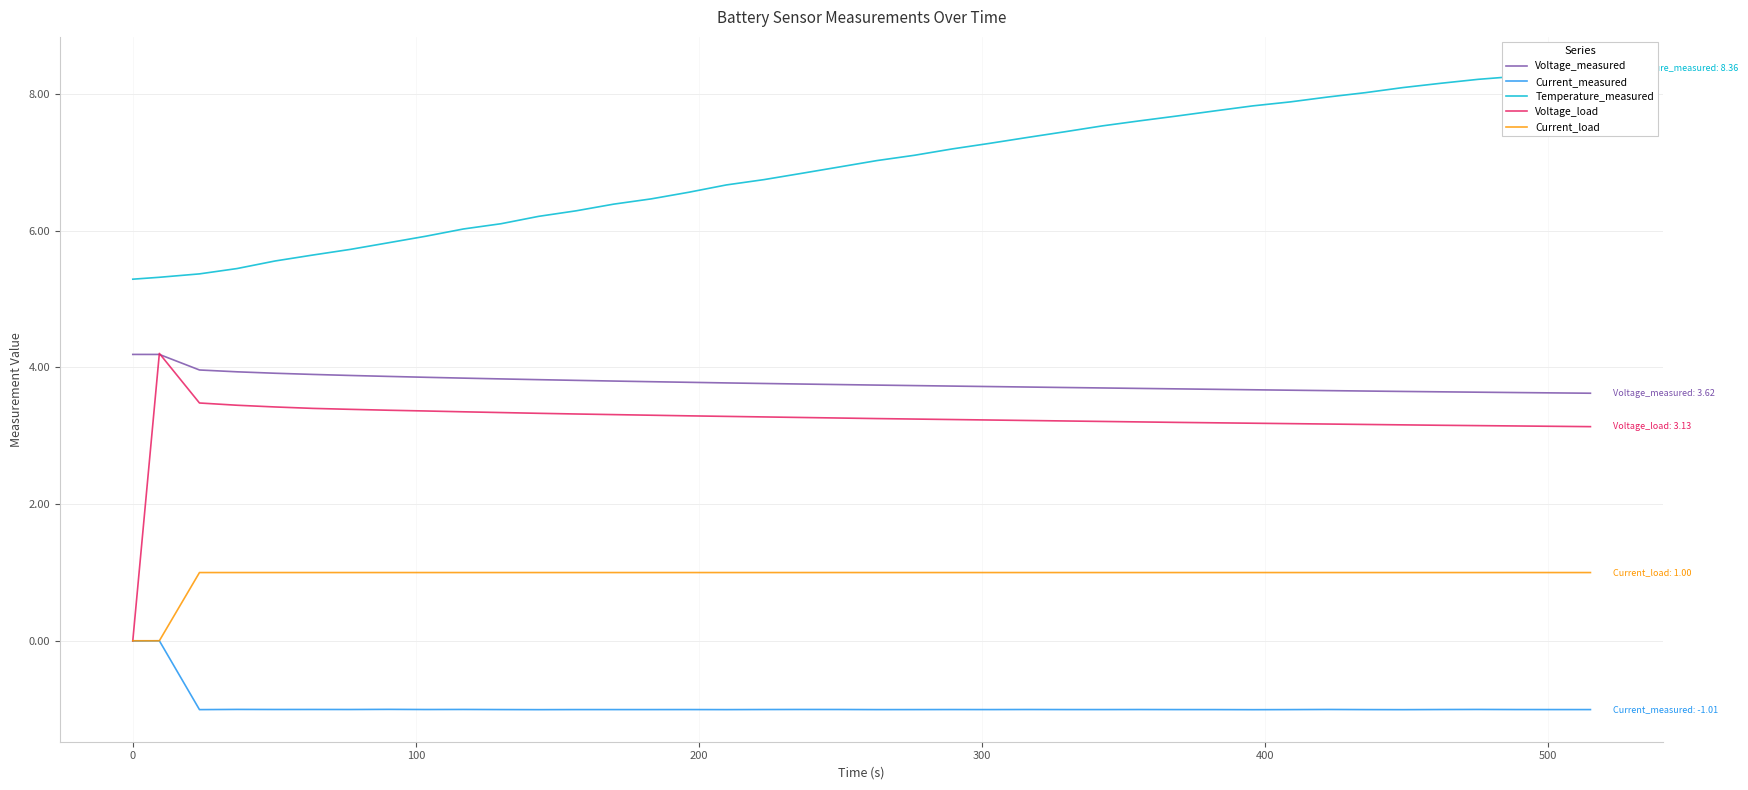

Which series has the largest range (max minus min)?

Voltage_load